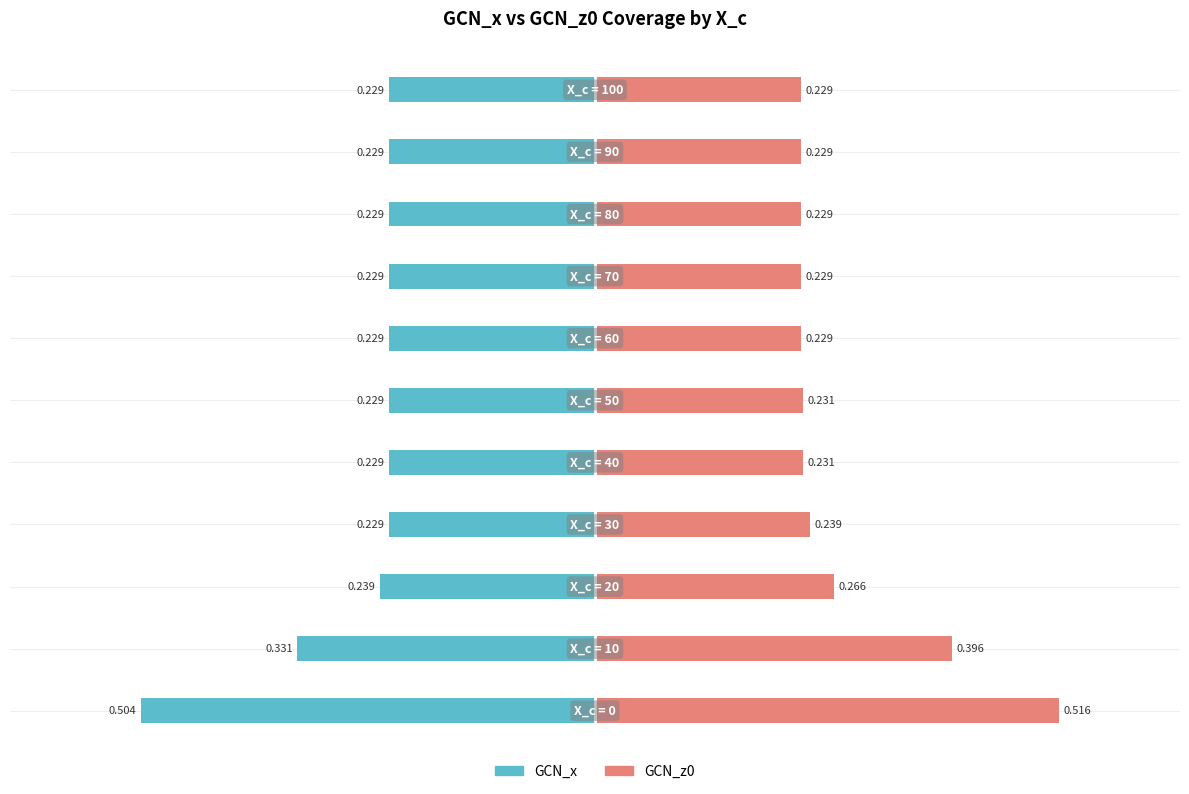

The GCN_z0 series shows 0.3 at 0.4. True or false?

True